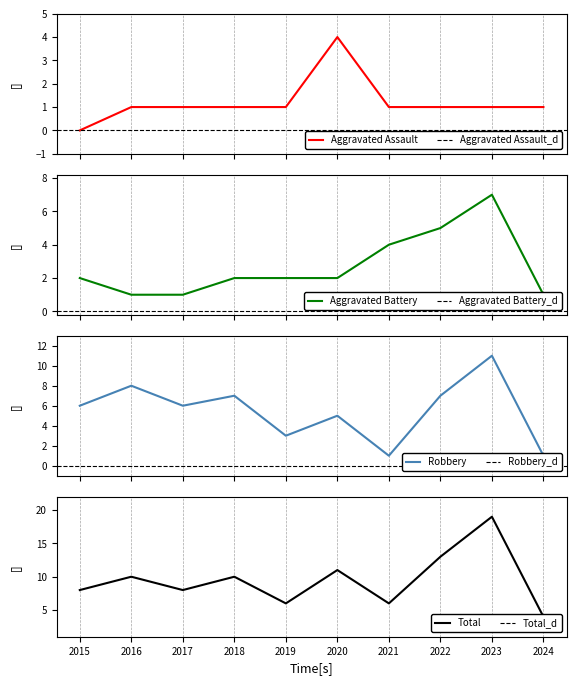

What is the value of the Aggravated Assault point at the 10th from the left?

1